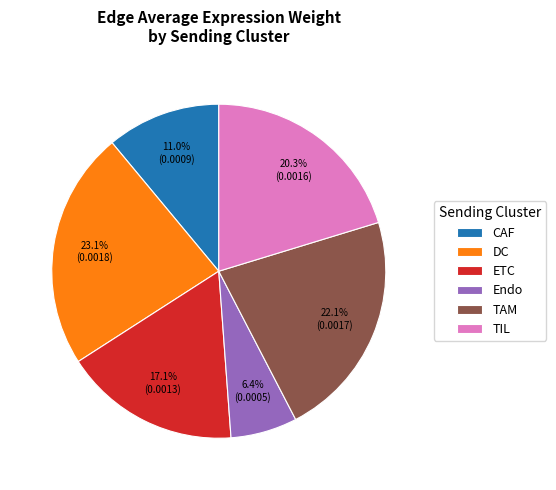

To the nearest percent, what is the combined percentage of ETC and Endo?

24%